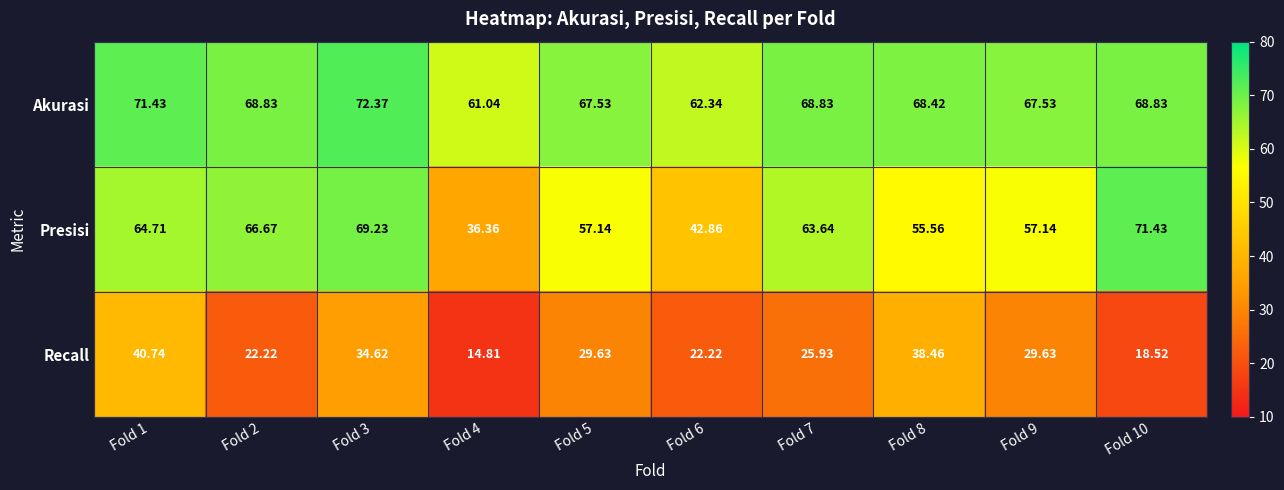

What is the difference between the highest and lowest values at Fold 9?

37.9